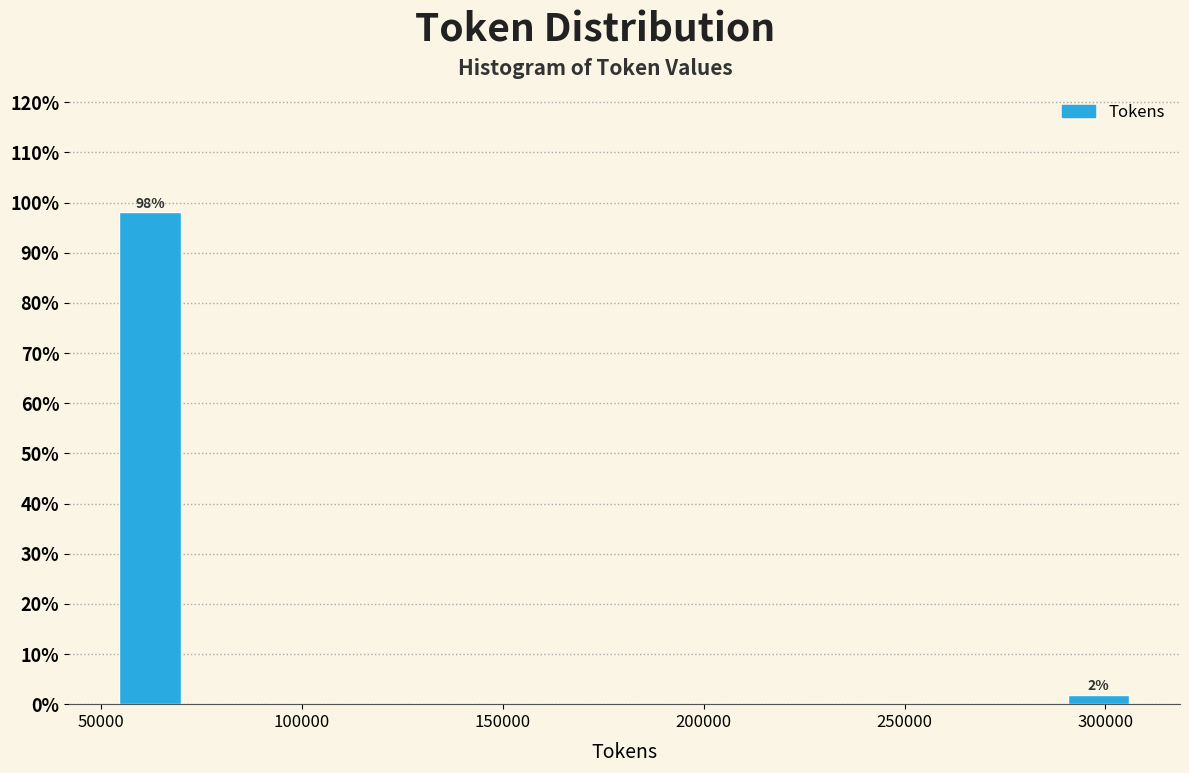

Around what value on the x-axis is the tallest bar? Give the approximate position of its centre, as read against the axis.

60000